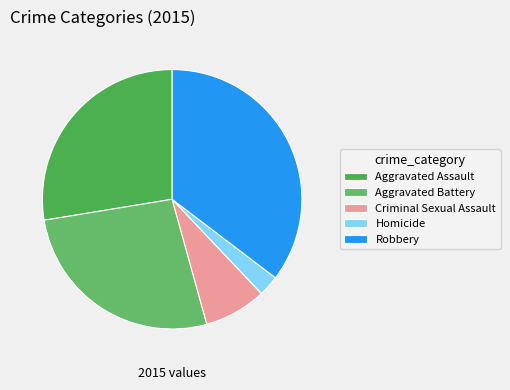

To the nearest percent, what is the average slice percentage?

20%